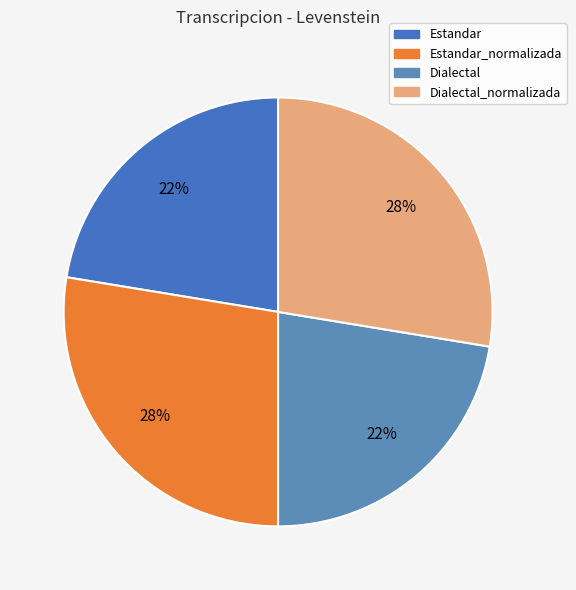

Between Dialectal_normalizada and Estandar, which is larger?

Dialectal_normalizada